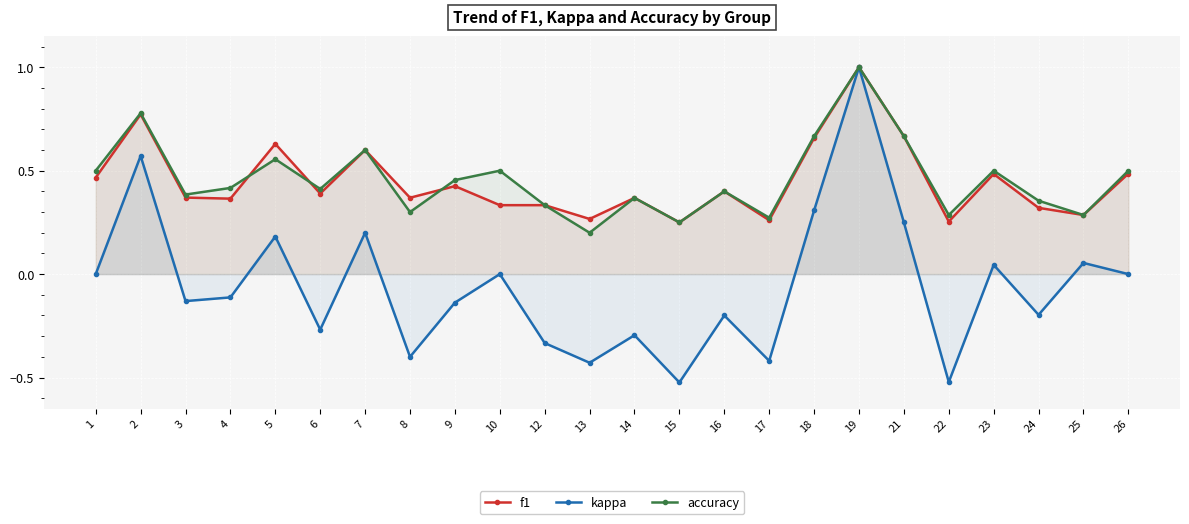

Reading right to left, list all the values displayed in this chart.

f1: 26=0.5	25=0.3	24=0.3	23=0.5	22=0.3	21=0.7	19=1.0	18=0.7	17=0.3	16=0.4	15=0.2	14=0.4	13=0.3	12=0.3	10=0.3	9=0.4	8=0.4	7=0.6	6=0.4	5=0.6	4=0.4	3=0.4	2=0.8	1=0.5
kappa: 26=0.0	25=0.1	24=-0.2	23=0.0	22=-0.5	21=0.2	19=1.0	18=0.3	17=-0.4	16=-0.2	15=-0.5	14=-0.3	13=-0.4	12=-0.3	10=0.0	9=-0.1	8=-0.4	7=0.2	6=-0.3	5=0.2	4=-0.1	3=-0.1	2=0.6	1=0.0
accuracy: 26=0.5	25=0.3	24=0.4	23=0.5	22=0.3	21=0.7	19=1.0	18=0.7	17=0.3	16=0.4	15=0.2	14=0.4	13=0.2	12=0.3	10=0.5	9=0.5	8=0.3	7=0.6	6=0.4	5=0.6	4=0.4	3=0.4	2=0.8	1=0.5